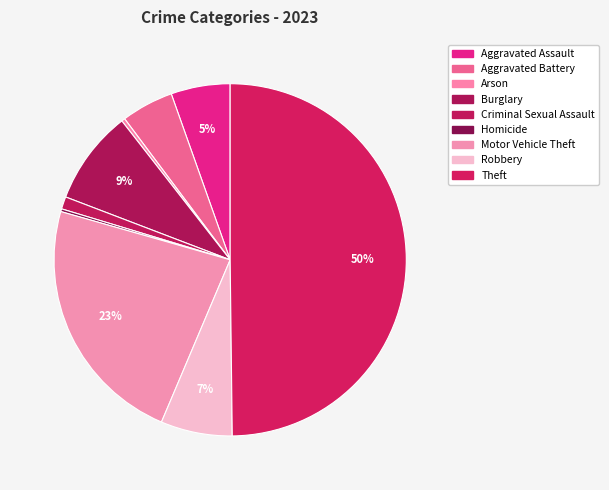

Which slice is the largest?

Theft